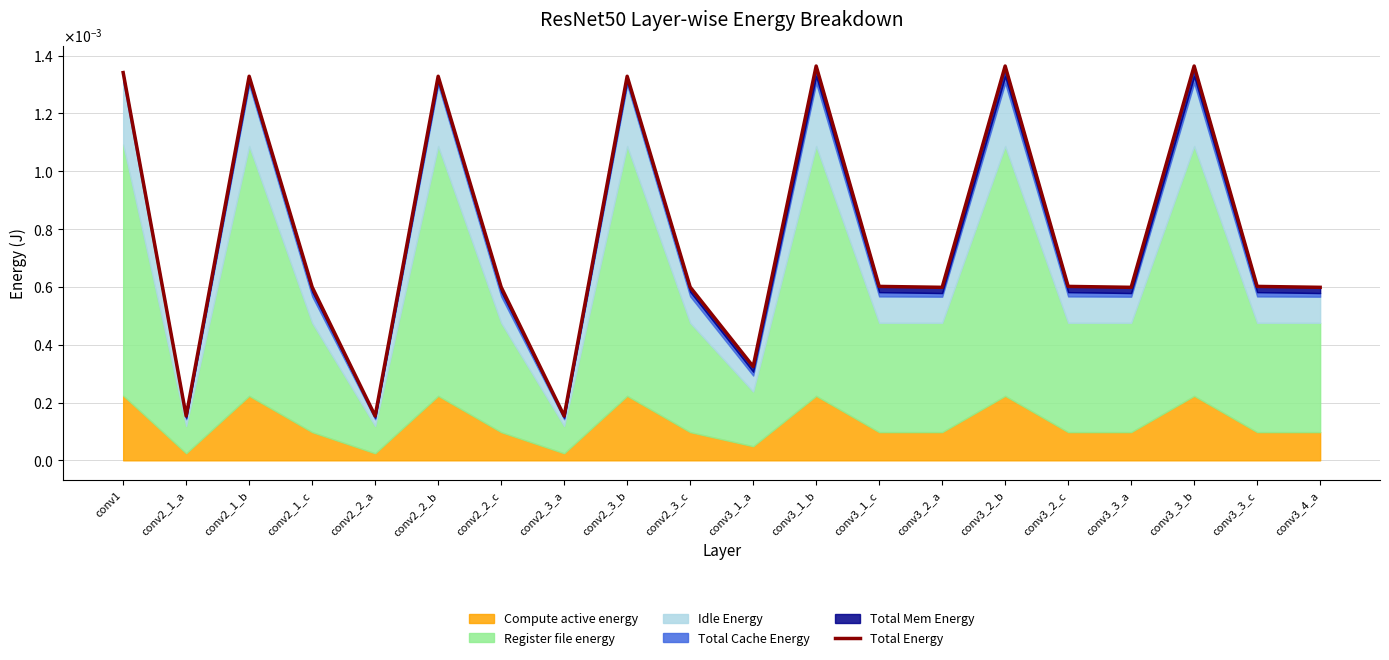

How many interior local valleys (lower than both neighbors) does the data have?

6